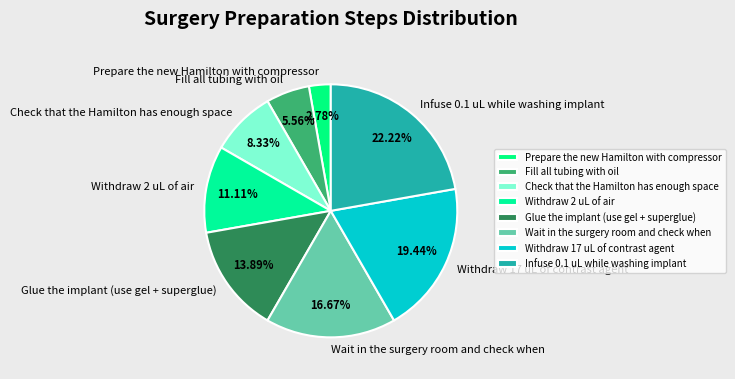

What portion of the pie excludes Fill all tubing with oil?

94.4%